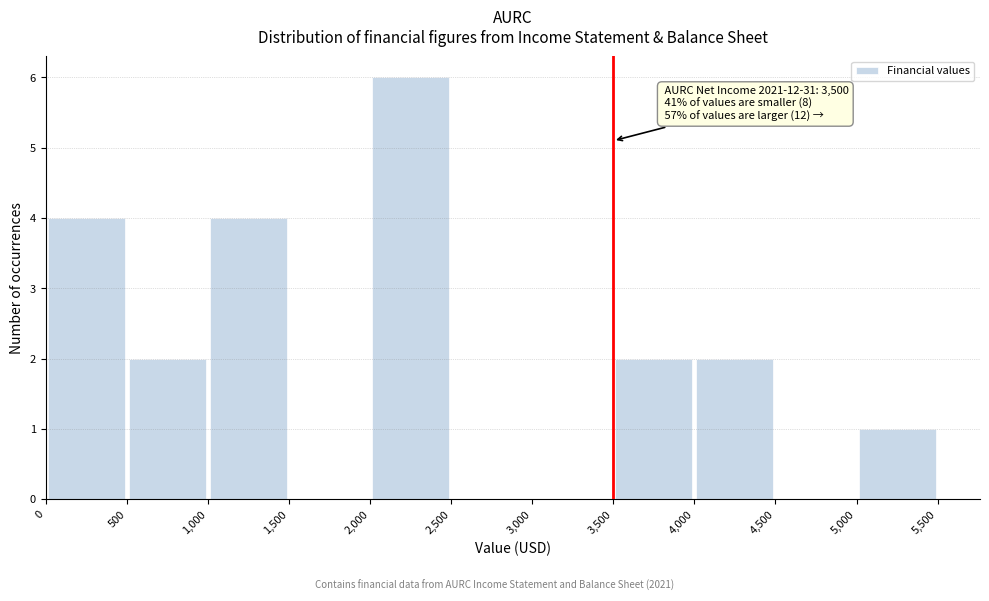

Over which range of the x-axis is the bar tallest?

2,000 to 2,500